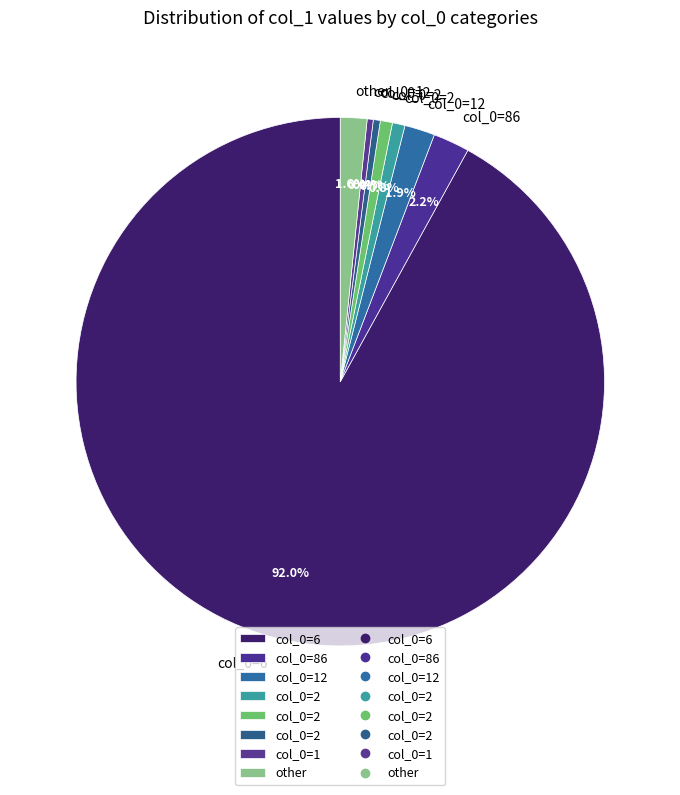

Count the number of slices in the pie.

8